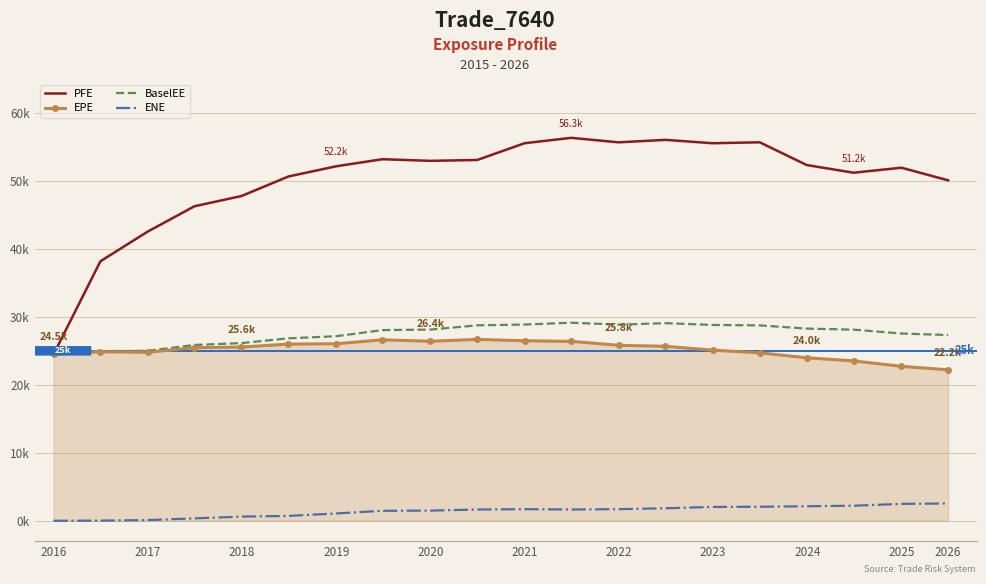

True or false: EPE and BaselEE cross at least once.

False